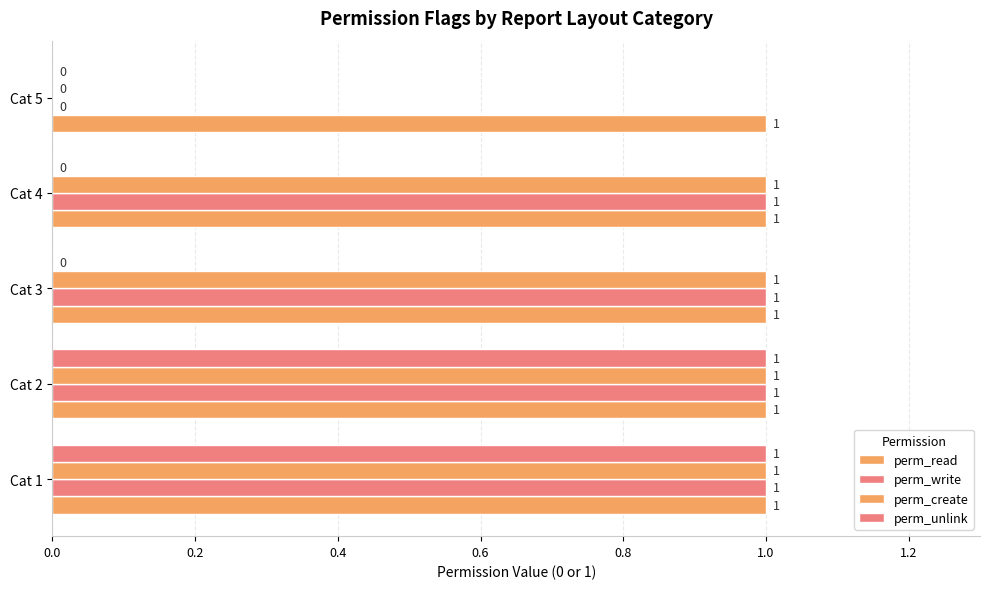

How many perm_unlink values are between 0 and 1?

5